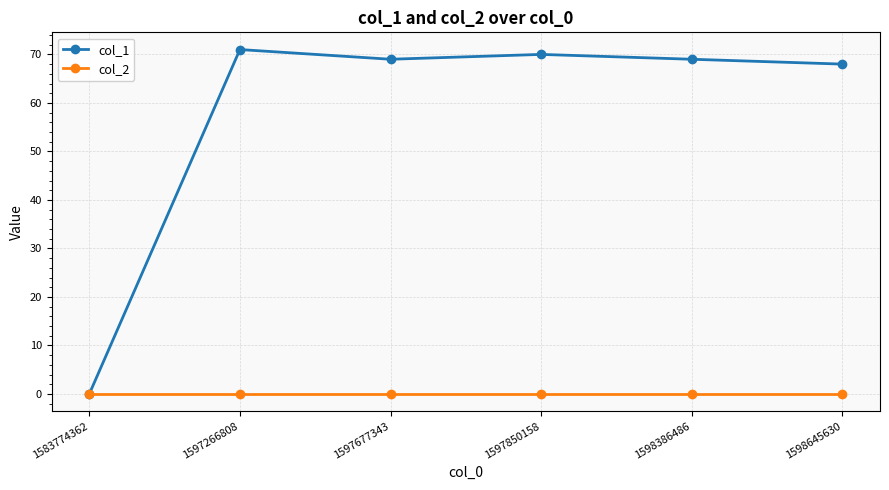

What is the difference between the maximum and second lowest values in the col_1 series?

3